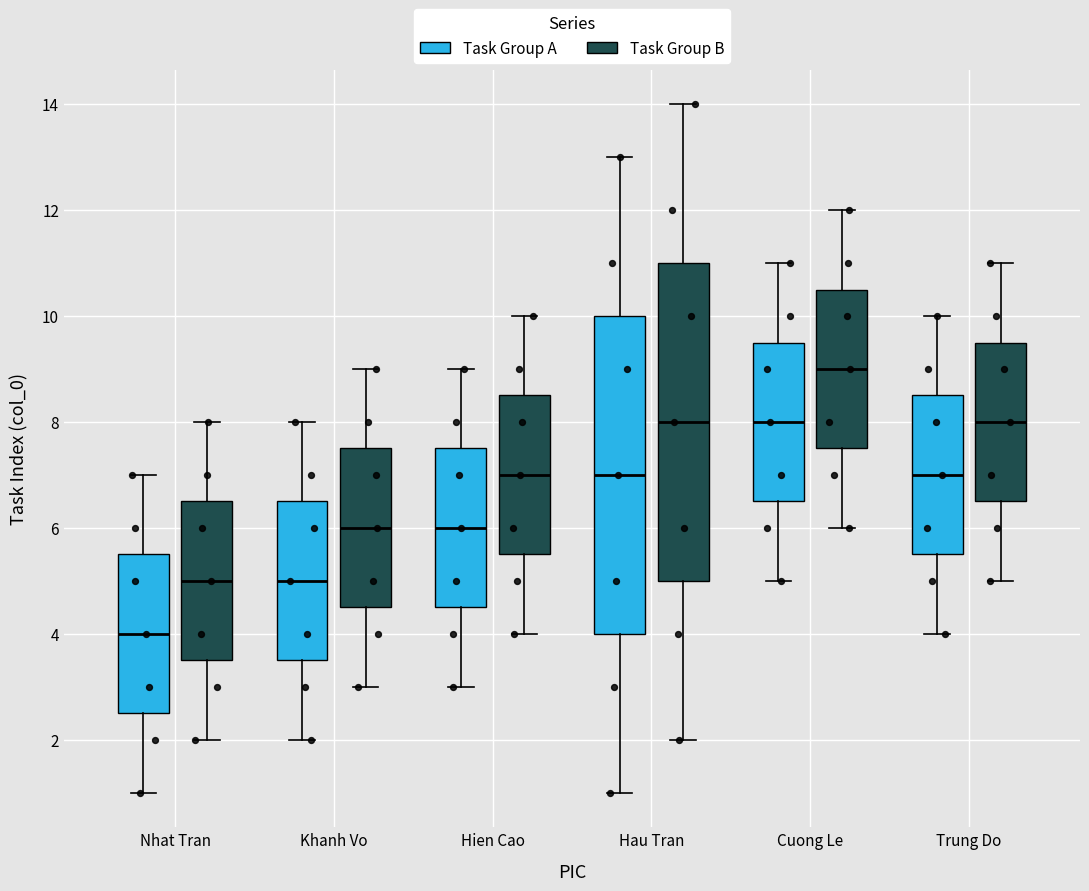

Where does the median line of the box for Khanh Vo (Task Group A) sit on the y-axis? The values are not printed on the chart, so give them approximately, as read against the axis.

5.0